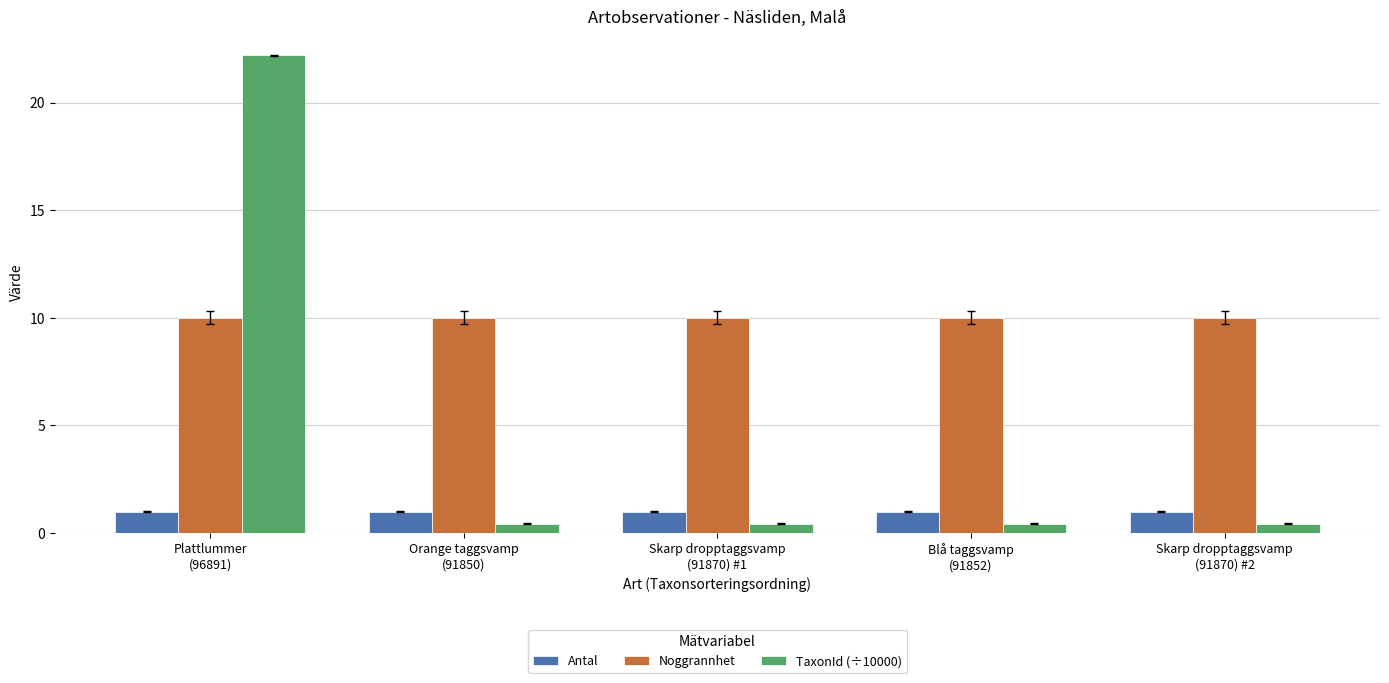

Reading left to right, transcribe all the data shown in this chart.

Antal: 1.0	1.0	1.0	1.0	1.0
Noggrannhet: 10.0	10.0	10.0	10.0	10.0
TaxonId (÷10000): 22.2	0.4	0.4	0.4	0.4